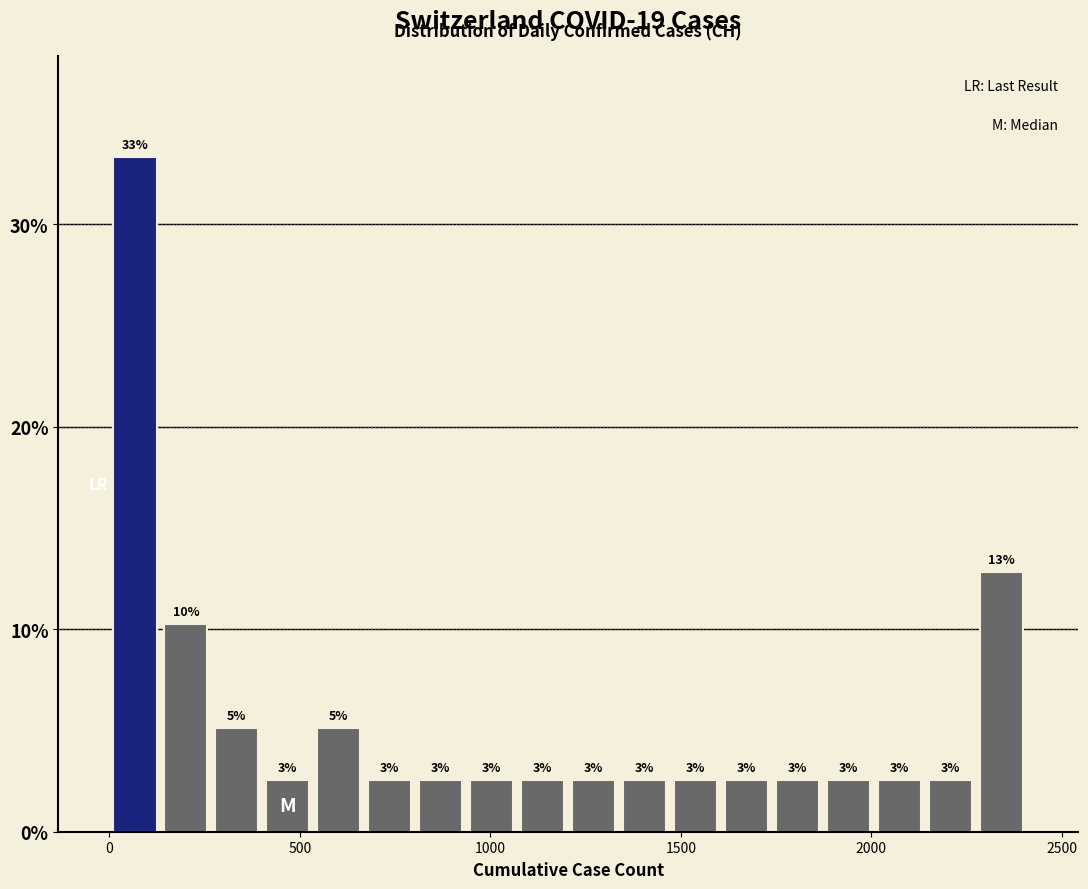

Read against the x-axis, roughly where is the centre of the tallest bar?

50